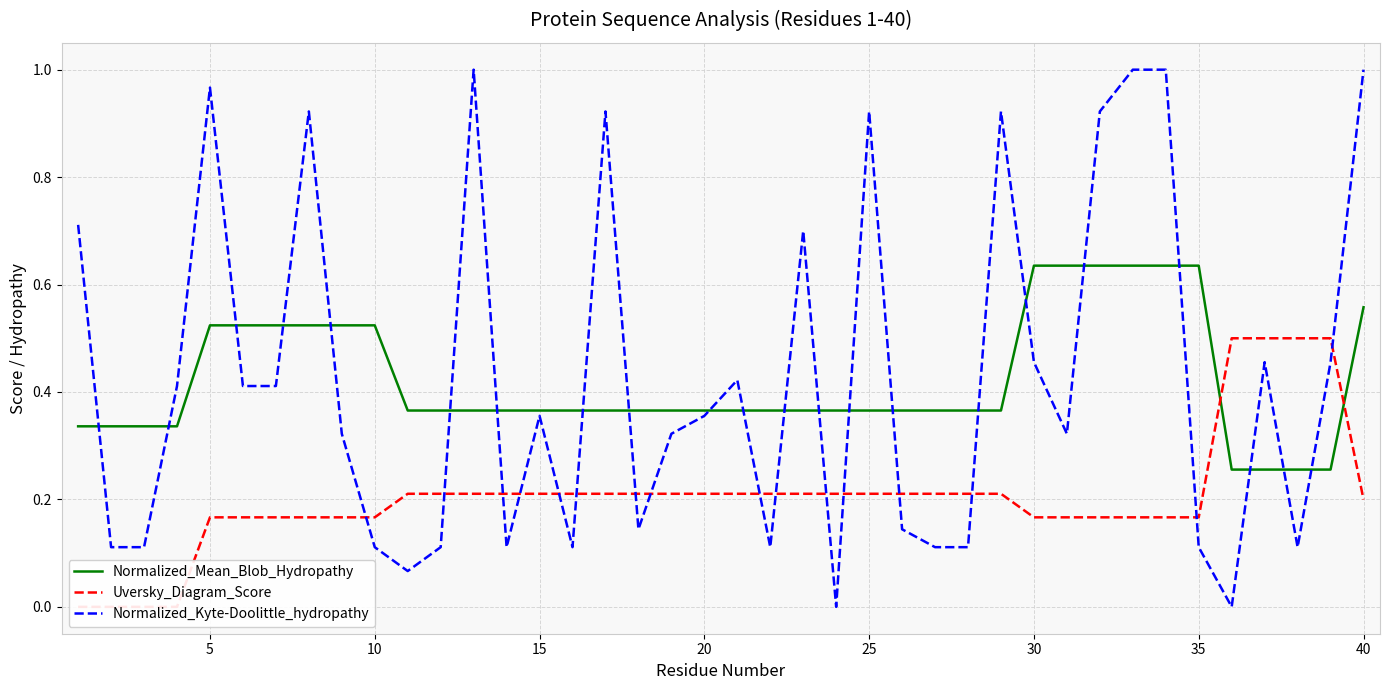

Which series has the widest spread of values?

Normalized_Kyte-Doolittle_hydropathy